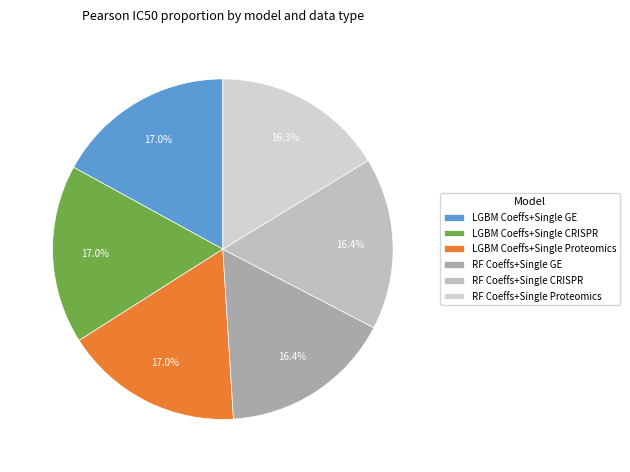

How many segments does this pie chart have?

6